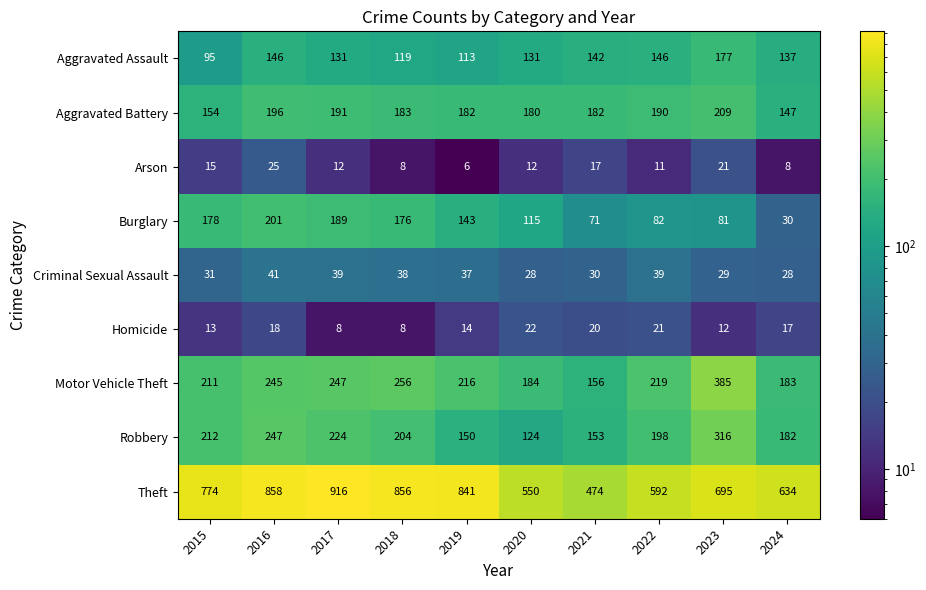

At how many categories does at least one series exceed 658?

6